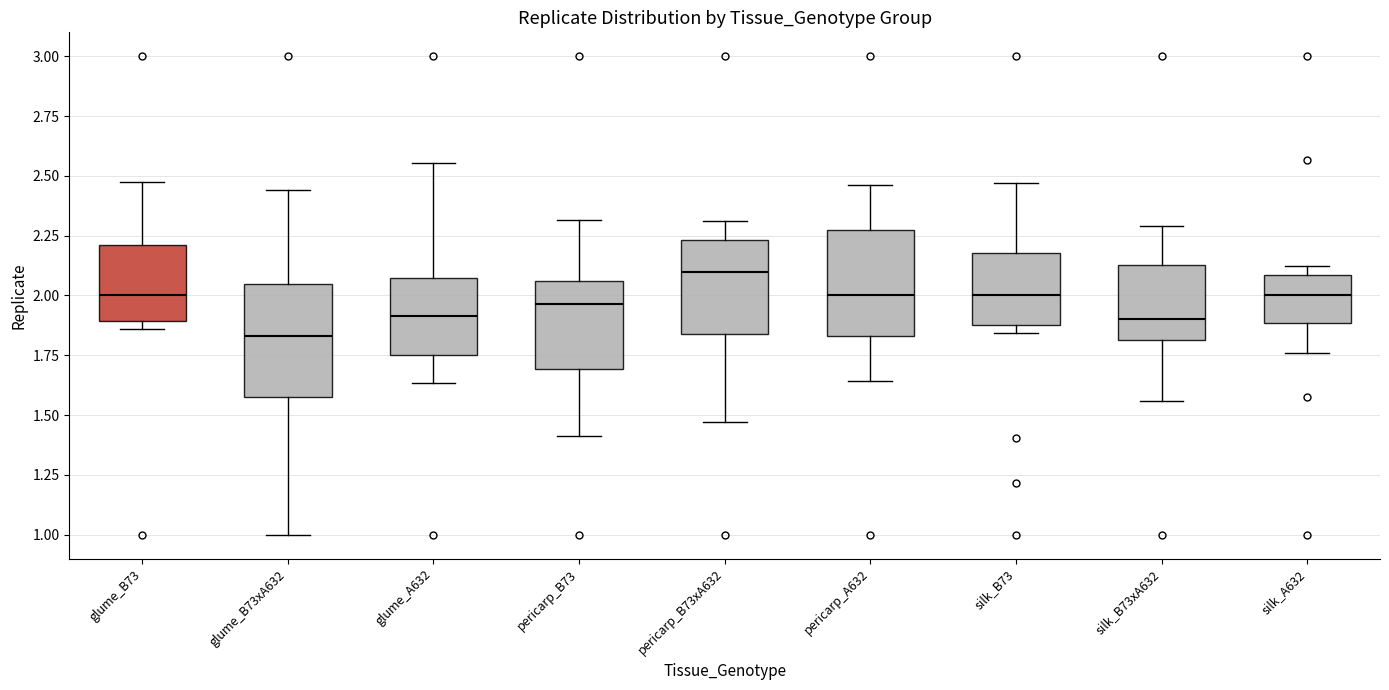

Which box's median line is the highest?

pericarp_B73xA632